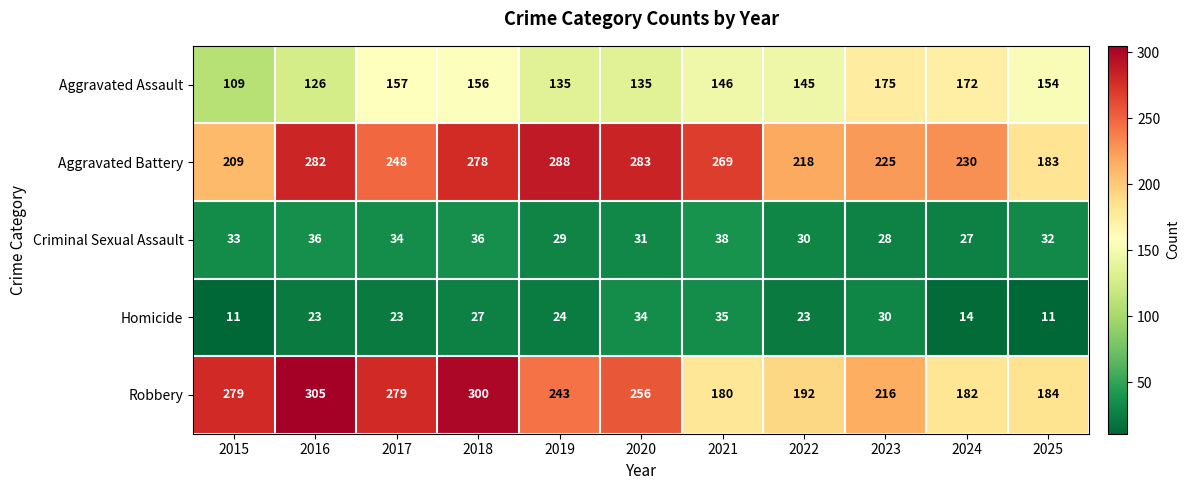

Rank the series by their maximum value, from lowest to highest.

Homicide, Criminal Sexual Assault, Aggravated Assault, Aggravated Battery, Robbery